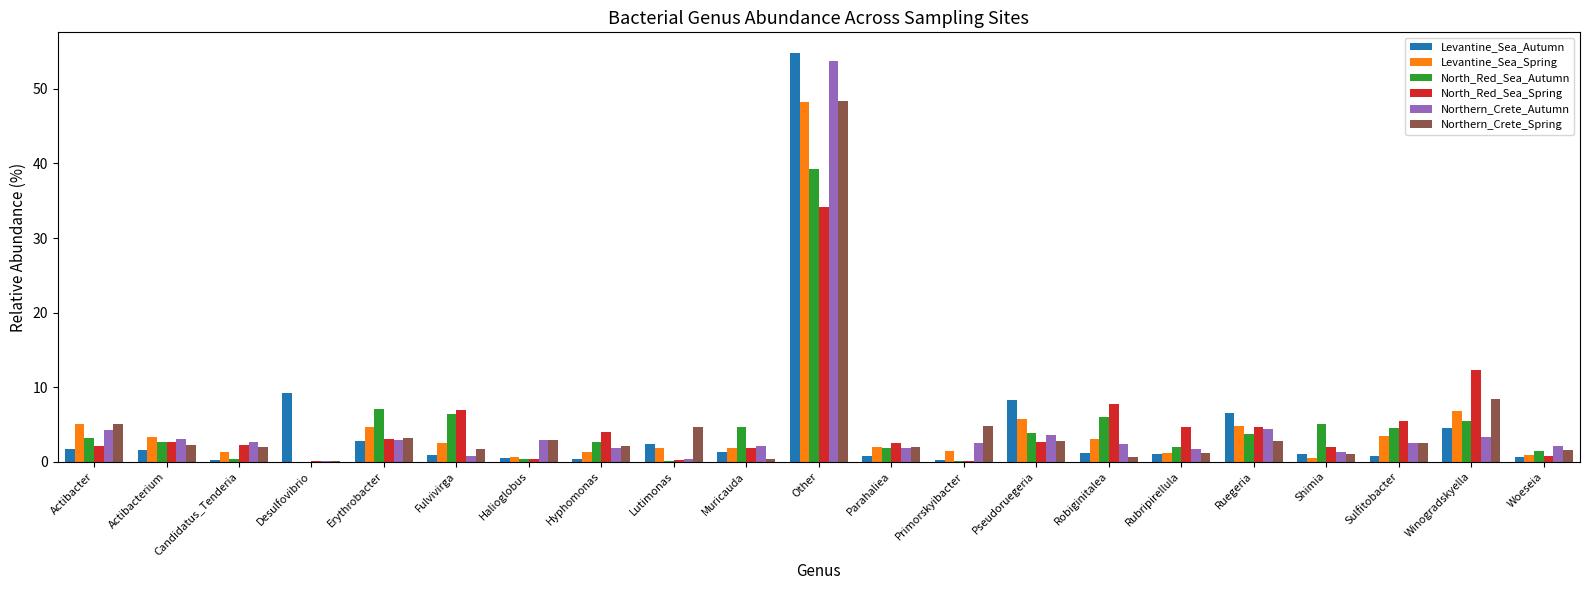

Which series changed the most between Desulfovibrio and Halioglobus?

Levantine_Sea_Autumn